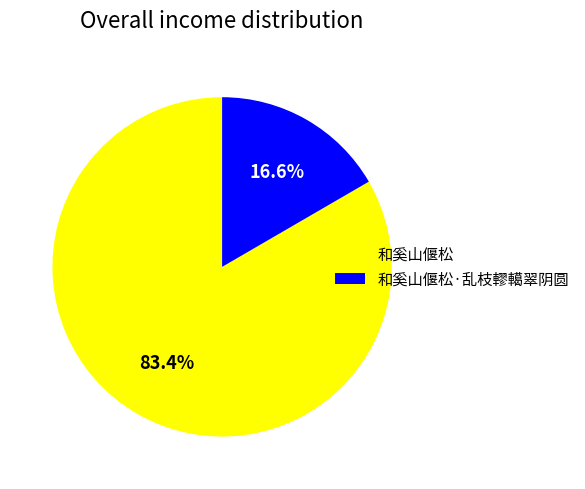

What is the majority slice?

和奚山偃松